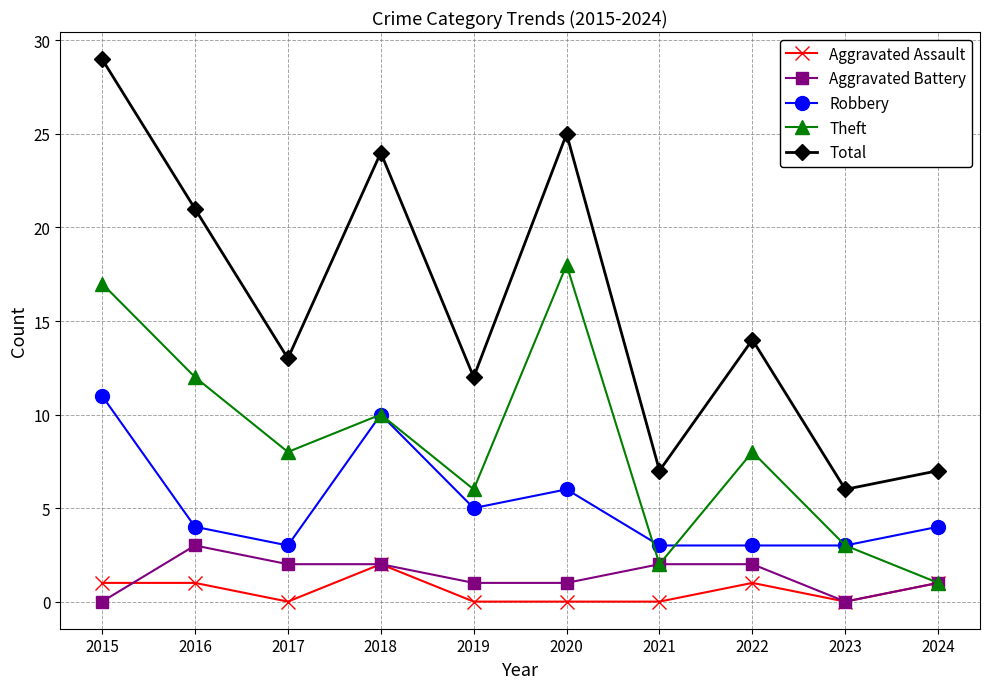

What is the spread (max minus min) of values at 2016?

20